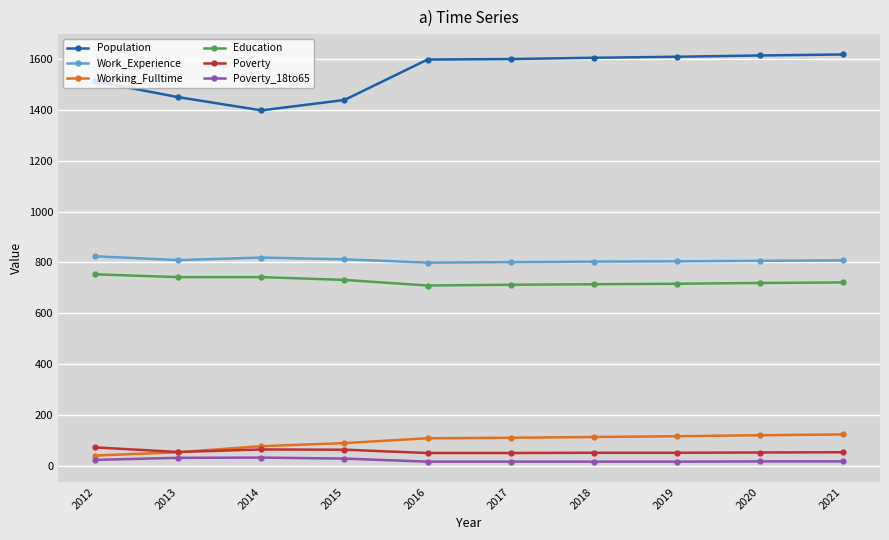

Between 2013 and 2020, which series saw the biggest shift?

Population